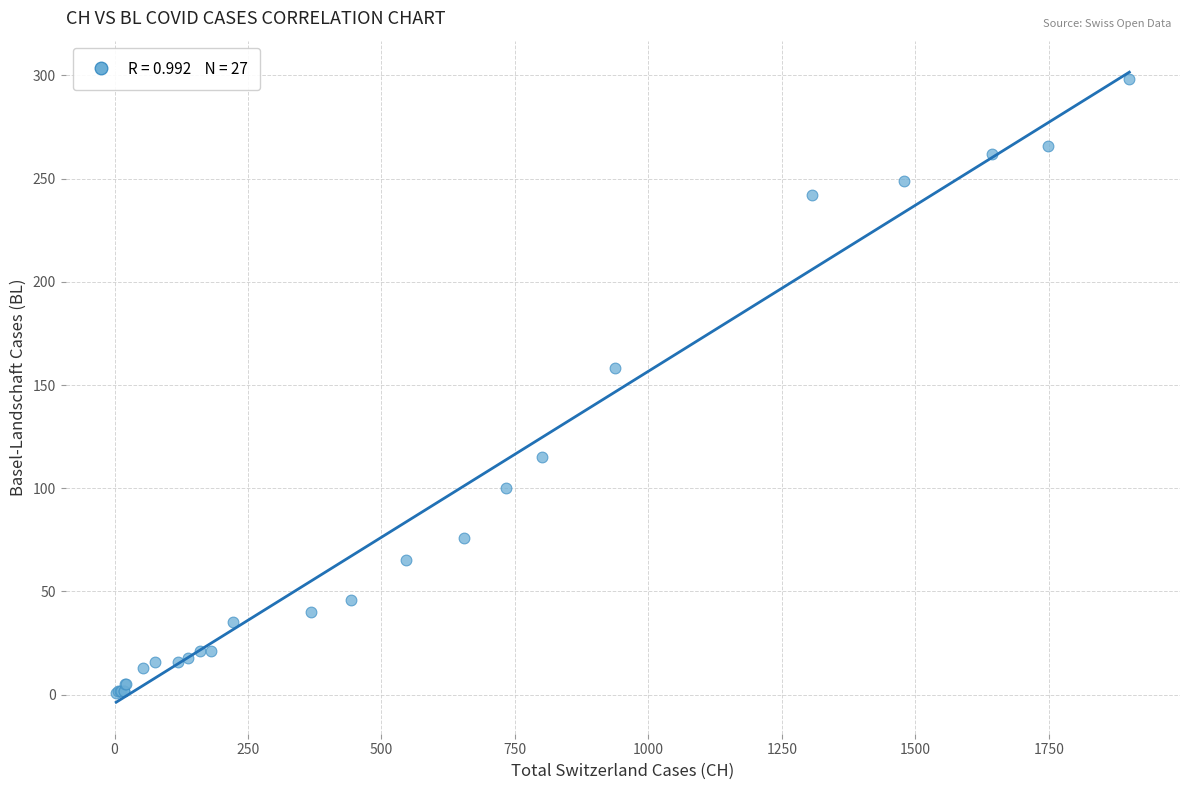

What Y value in the scatter plot is closest to 149?

158